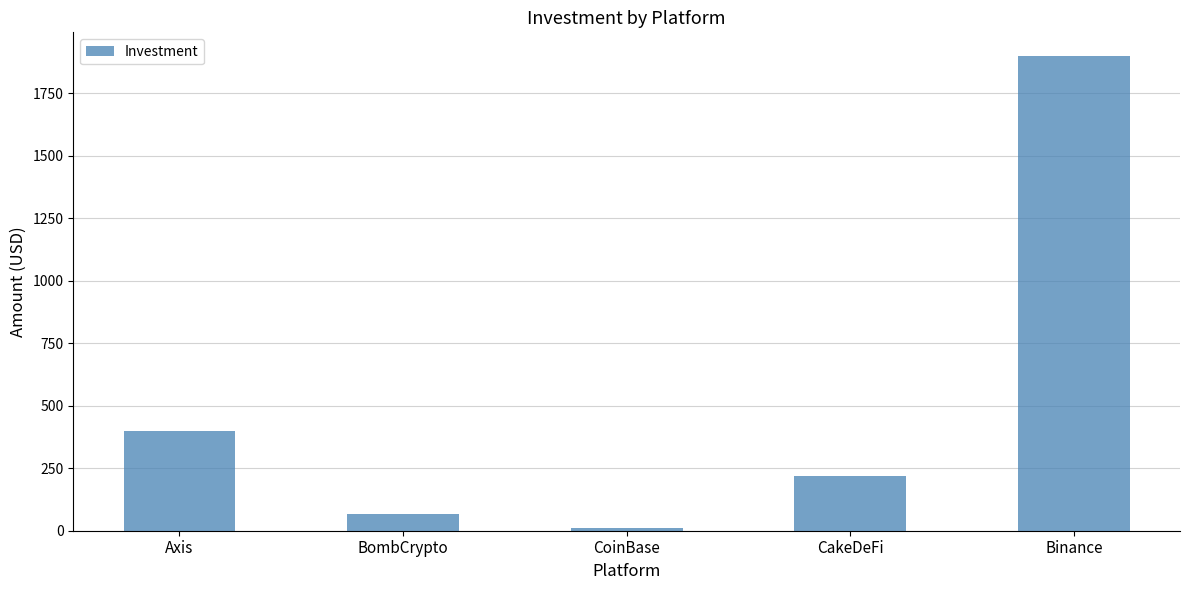

What is the sum of the values at Axis and BombCrypto?

465